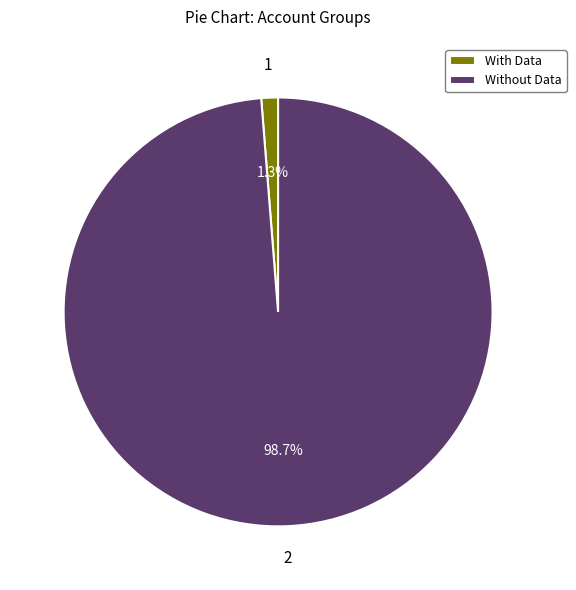

Does any single category account for the majority?

Yes